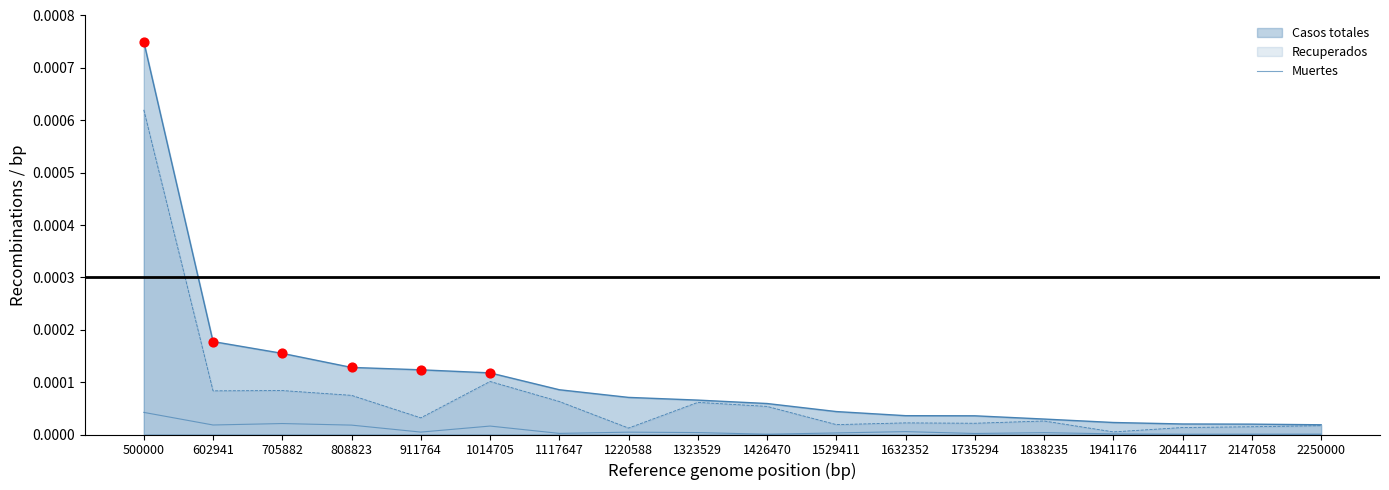

Between 1323529 and 1014705, which is larger?

1014705